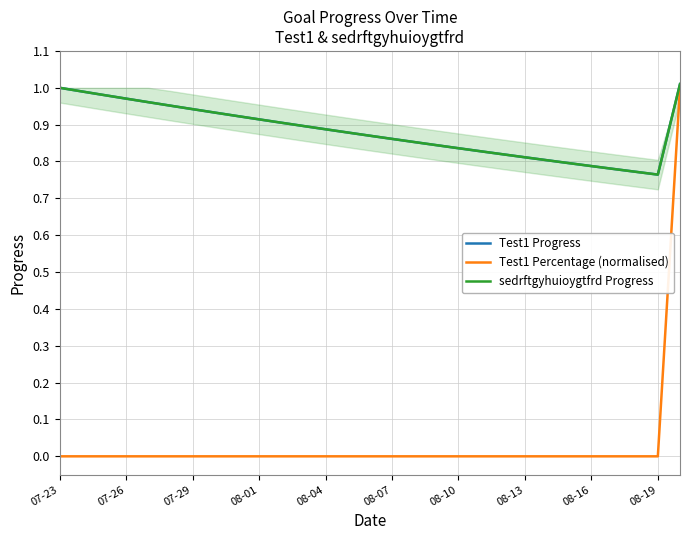

True or false: sedrftgyhuioygtfrd Progress has a value of 0.2 at 08-07.

False